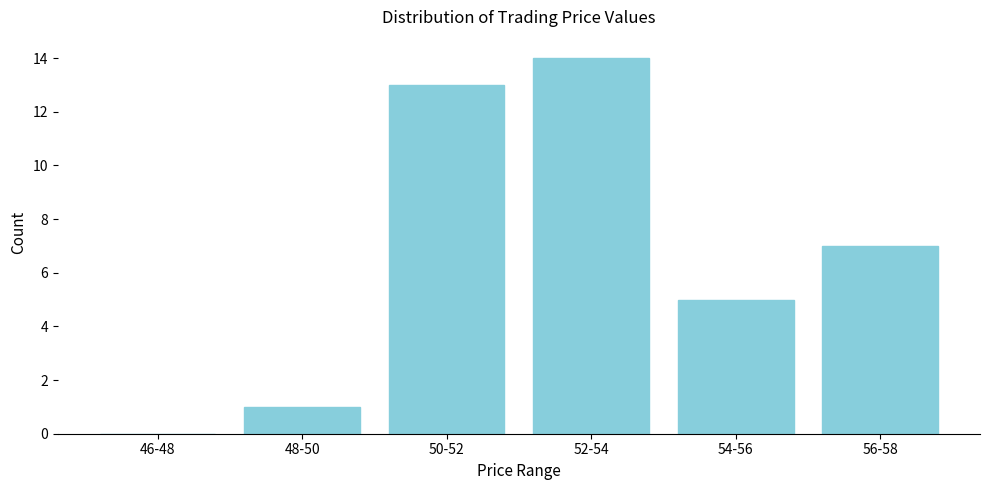

Reading left to right, list all the values displayed in this chart.

46-48=0	48-50=1	50-52=13	52-54=14	54-56=5	56-58=7